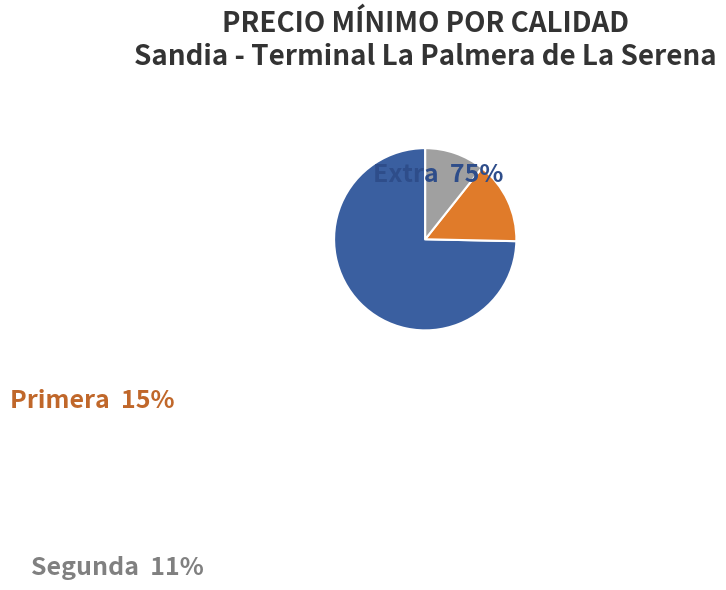

Between Primera and Segunda, which is larger?

Primera